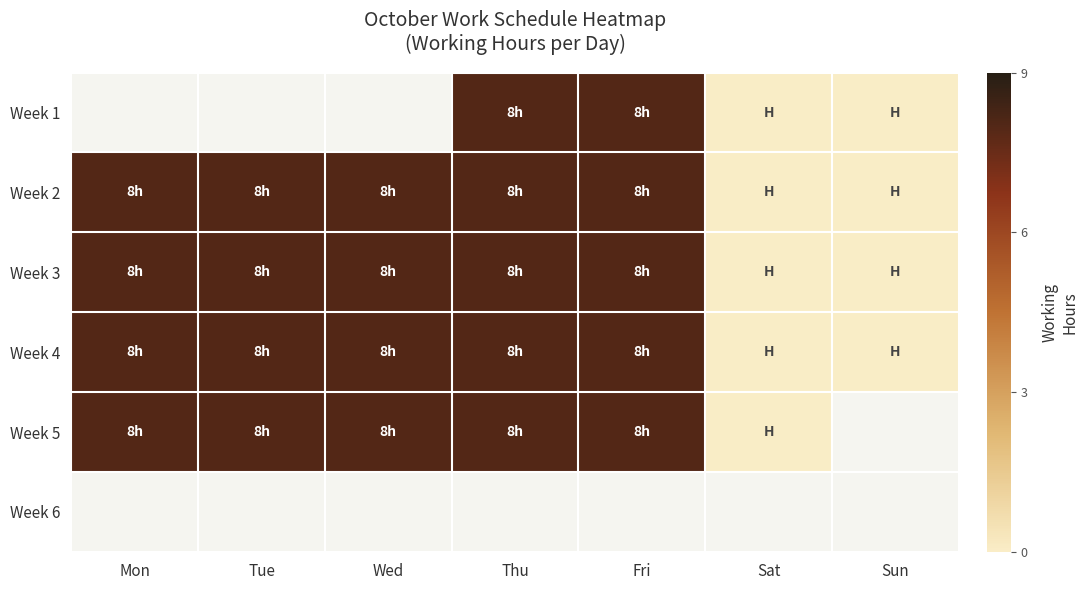

Read the Week 4 value at Wed.

8.0